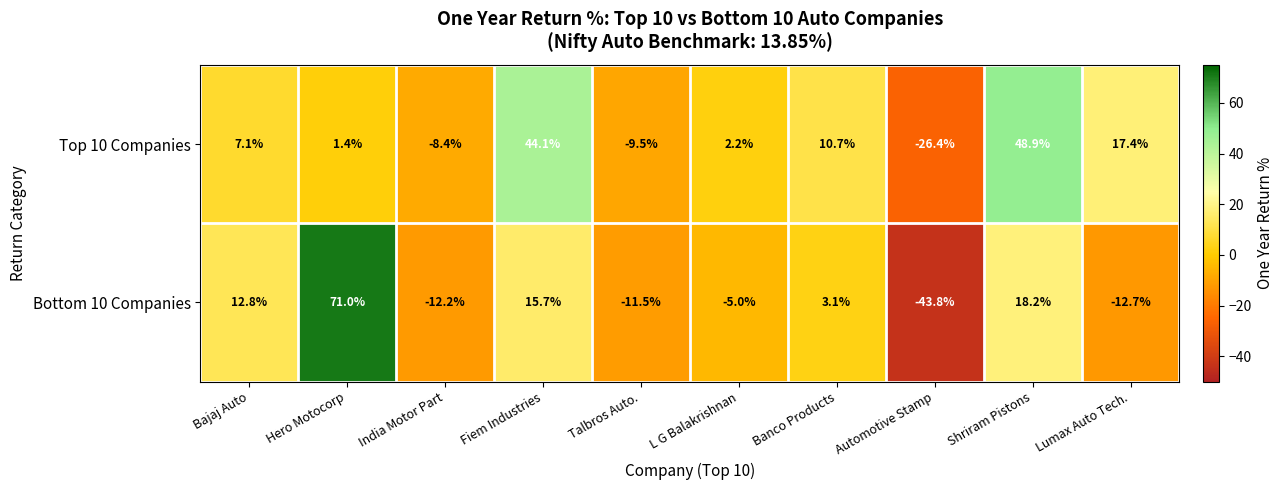

Reading right to left, extract all data points from this chart.

Top 10 Companies: 17.4	48.9	-26.4	10.7	2.2	-9.5	44.1	-8.4	1.4	7.1
Bottom 10 Companies: -12.7	18.2	-43.8	3.1	-5.0	-11.5	15.7	-12.2	71.0	12.8